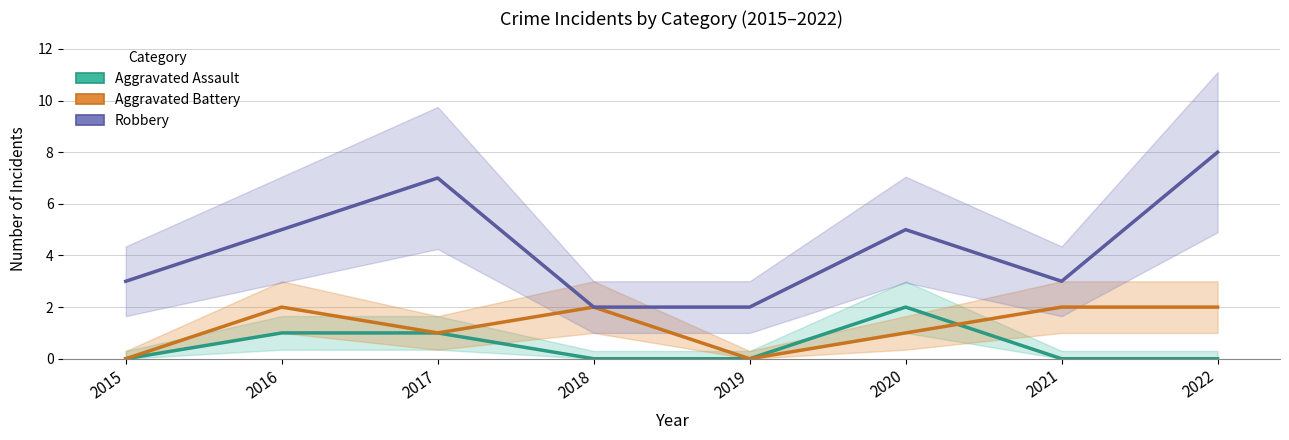

The Aggravated Battery series shows 2 at 2017. True or false?

False